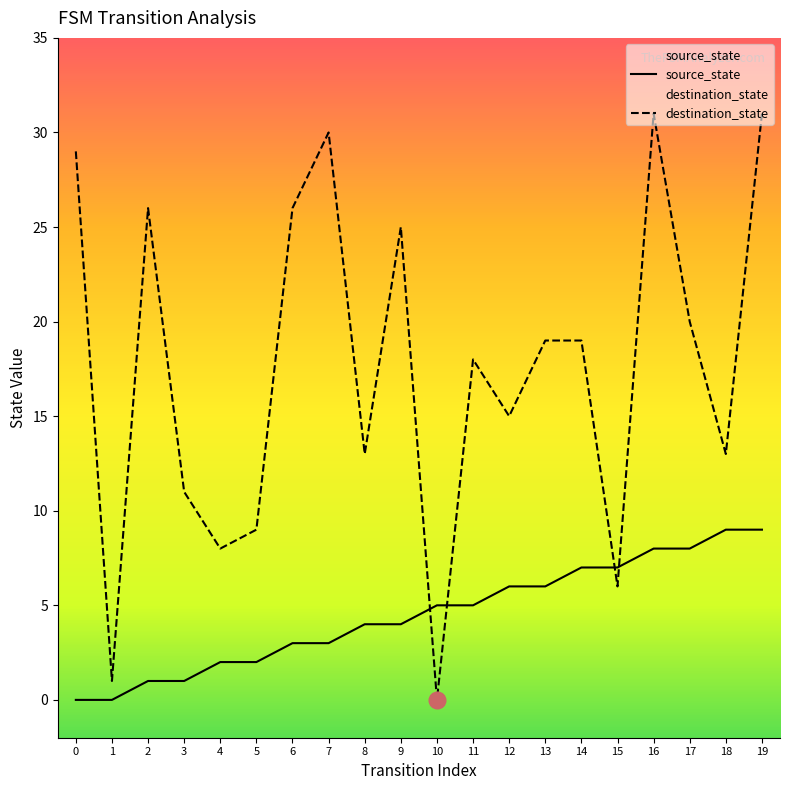

At which label is source_state closest to 4?

8